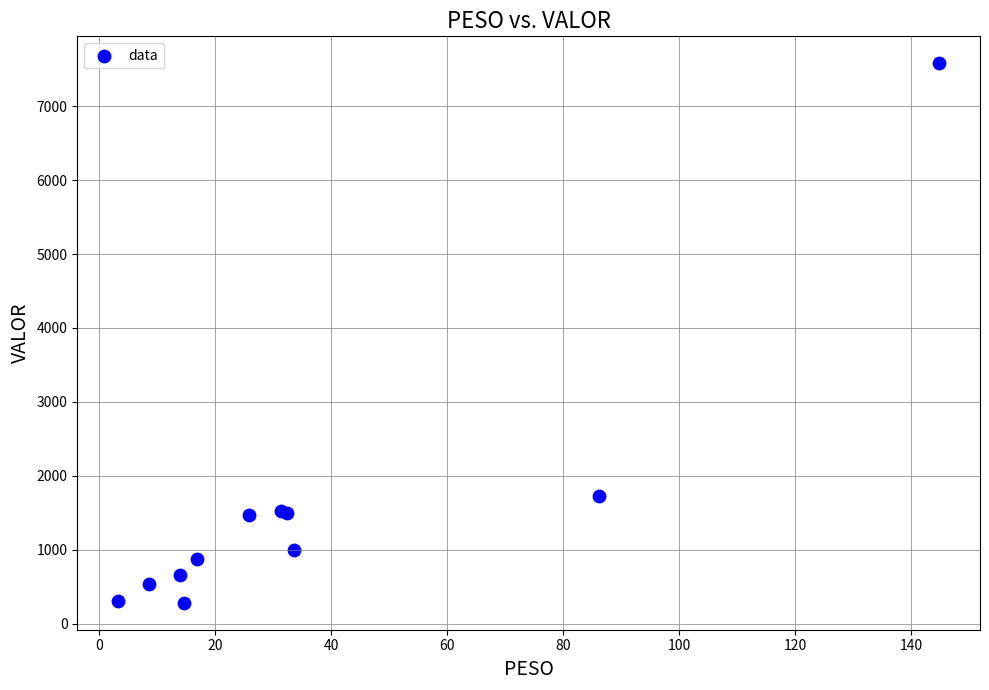

What Y value in the scatter plot is closest to 3931?

1728.9